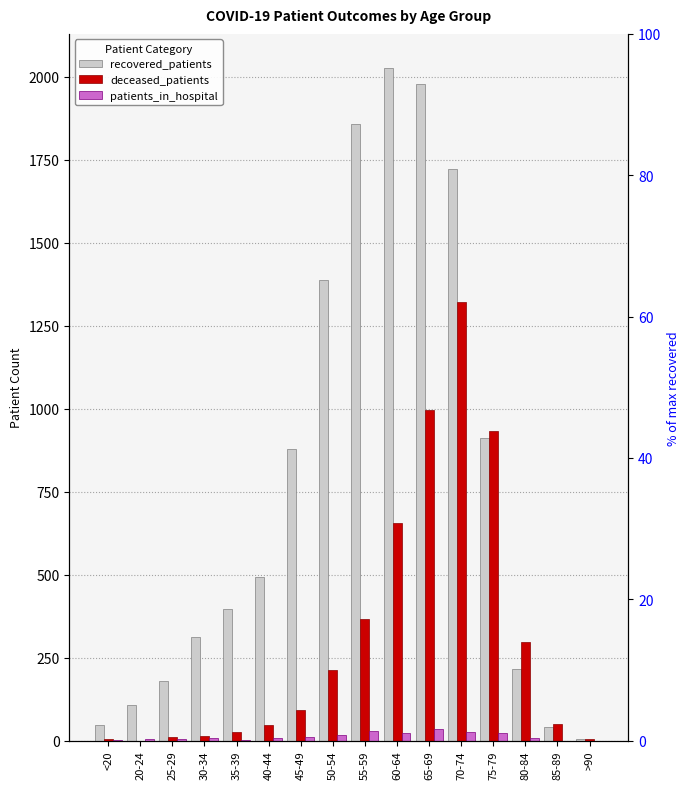

At which category does the chart reach its peak across all series?

60-64